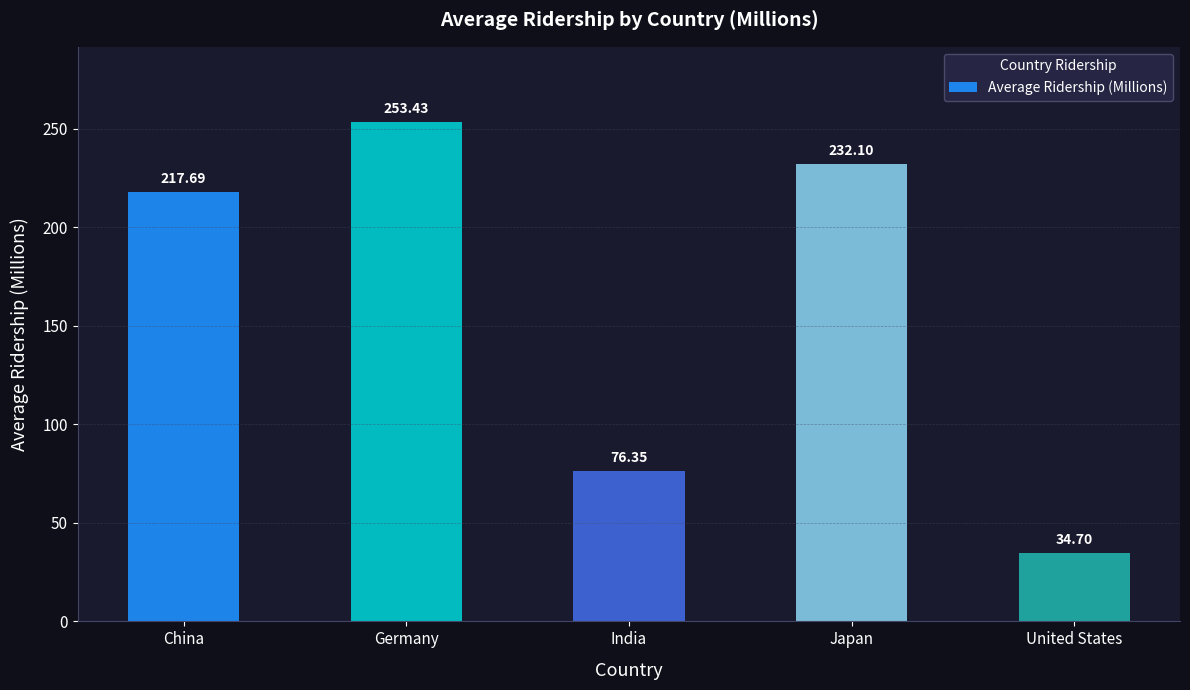

What is the label of the 3rd bar from the right?

India